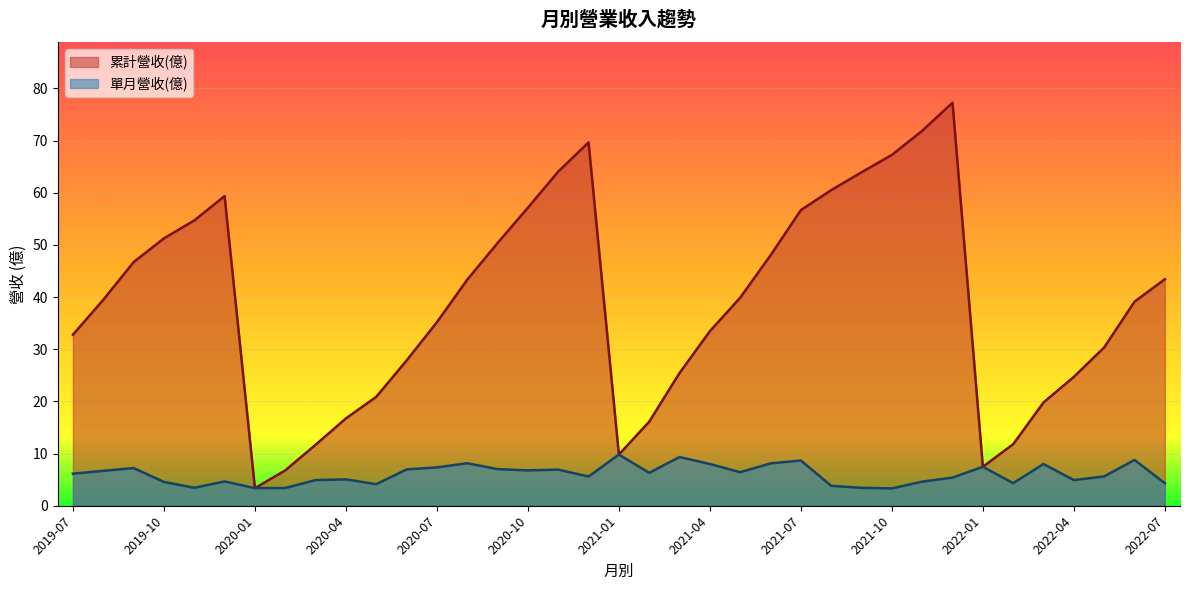

What is the total value across all series at 2021-04?

41.5